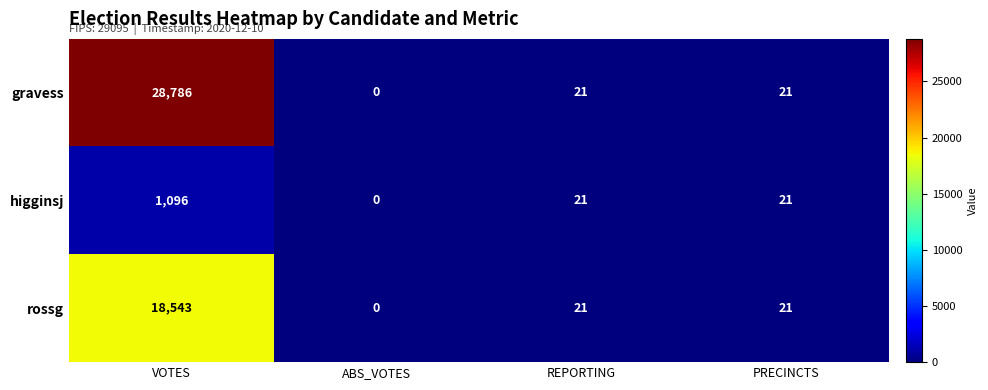

What is the sum of the gravess values at PRECINCTS and ABS_VOTES?

21